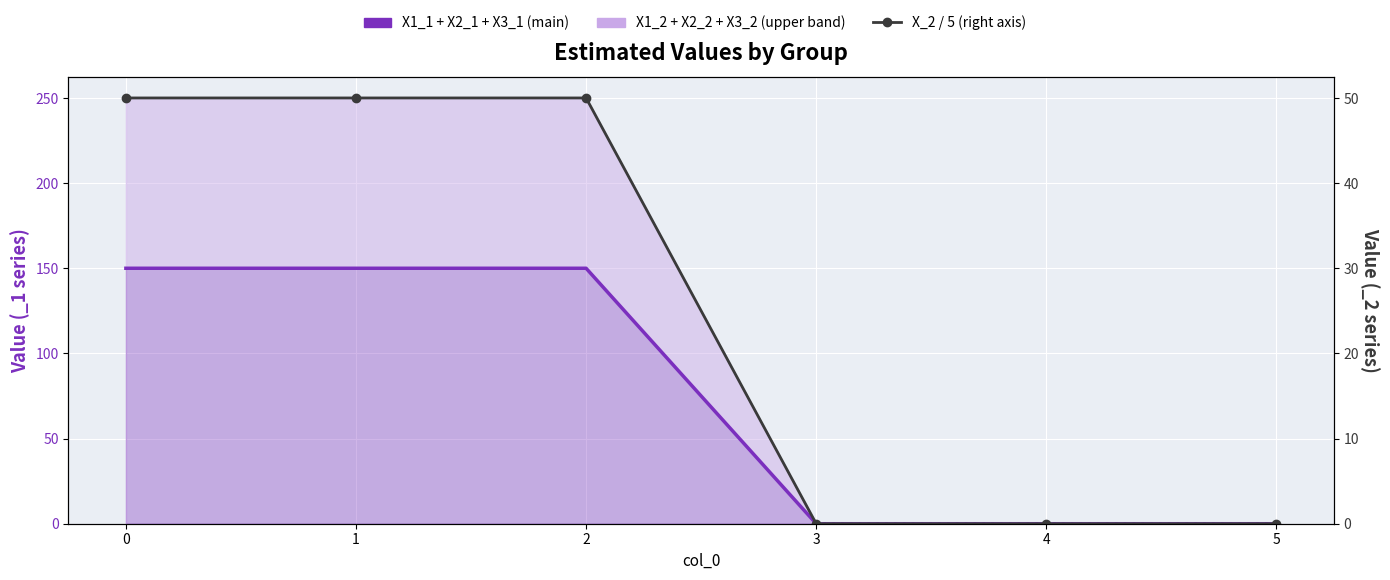

How many series are shown in this chart?

3